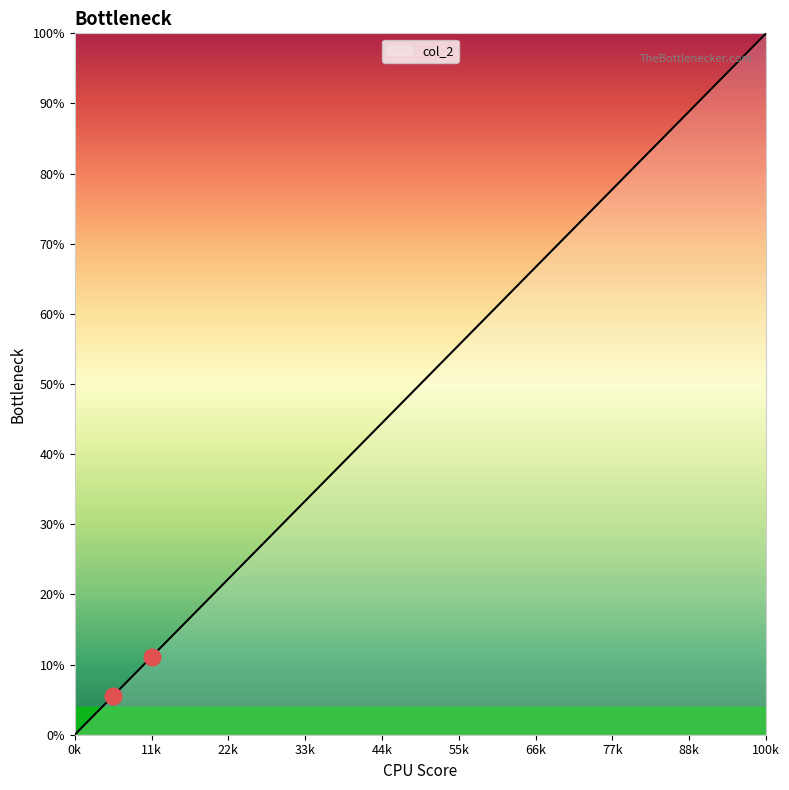

What is the difference between the maximum and minimum values?

100.0